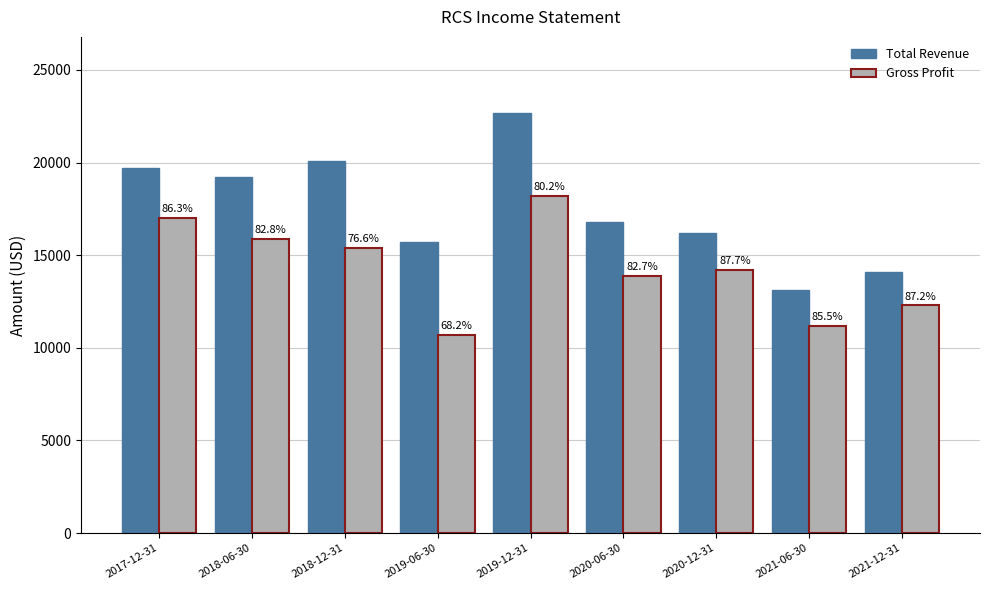

What are all the series names shown in the legend?

Total Revenue, Gross Profit